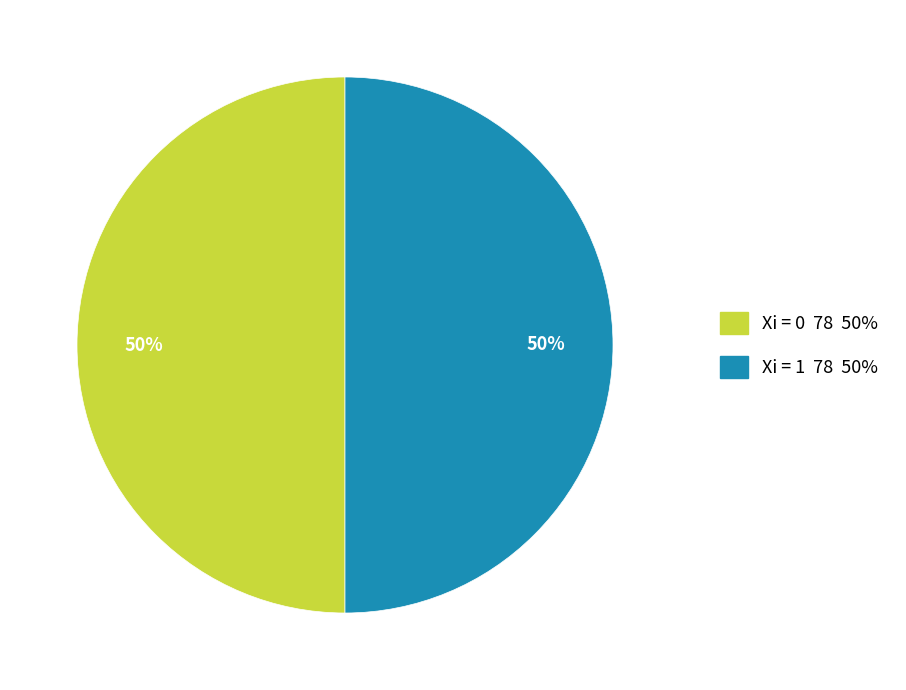

To the nearest percent, what is the average slice percentage?

50%